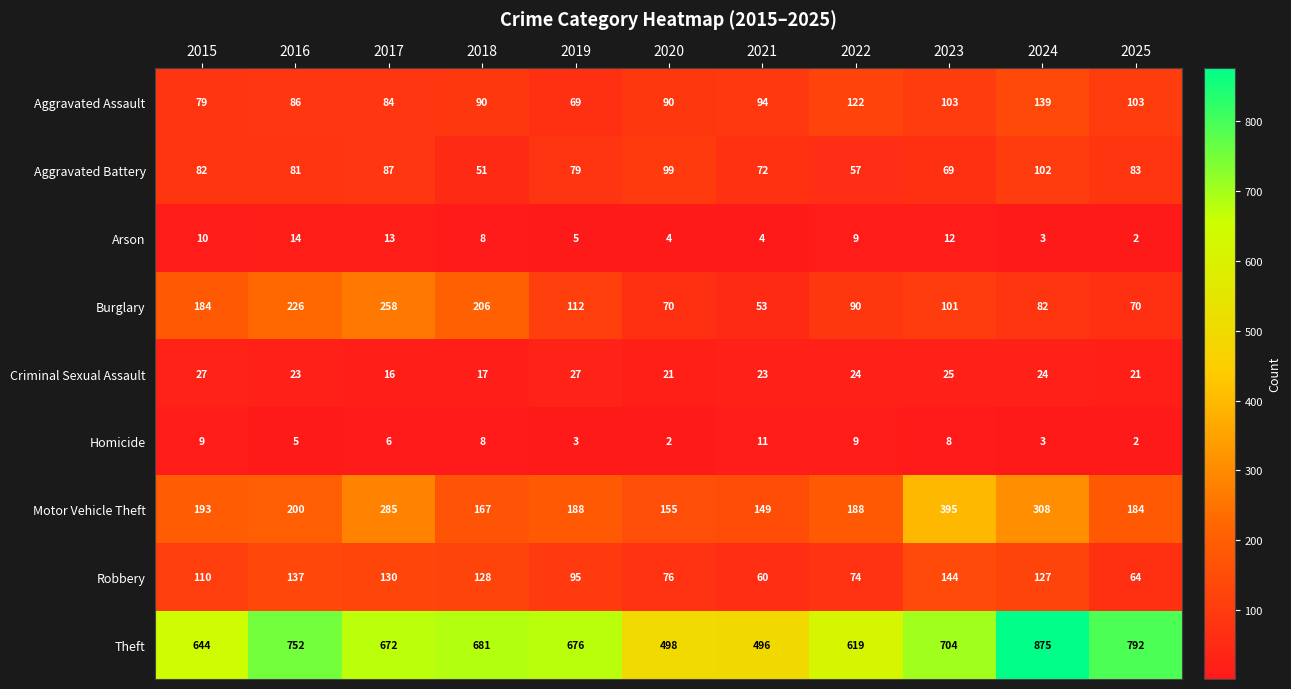

The Motor Vehicle Theft series shows 188 at 2019. True or false?

True